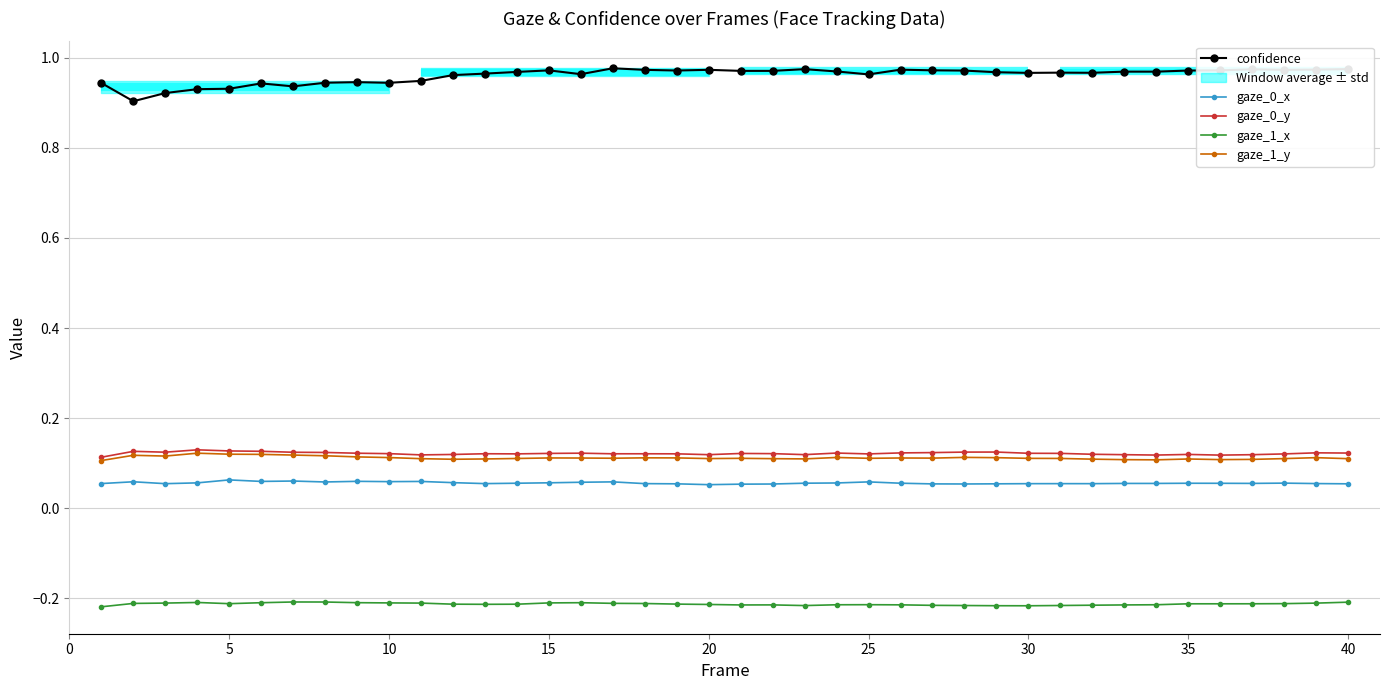

True or false: confidence has more than 0 points higher than both neighbors.

True